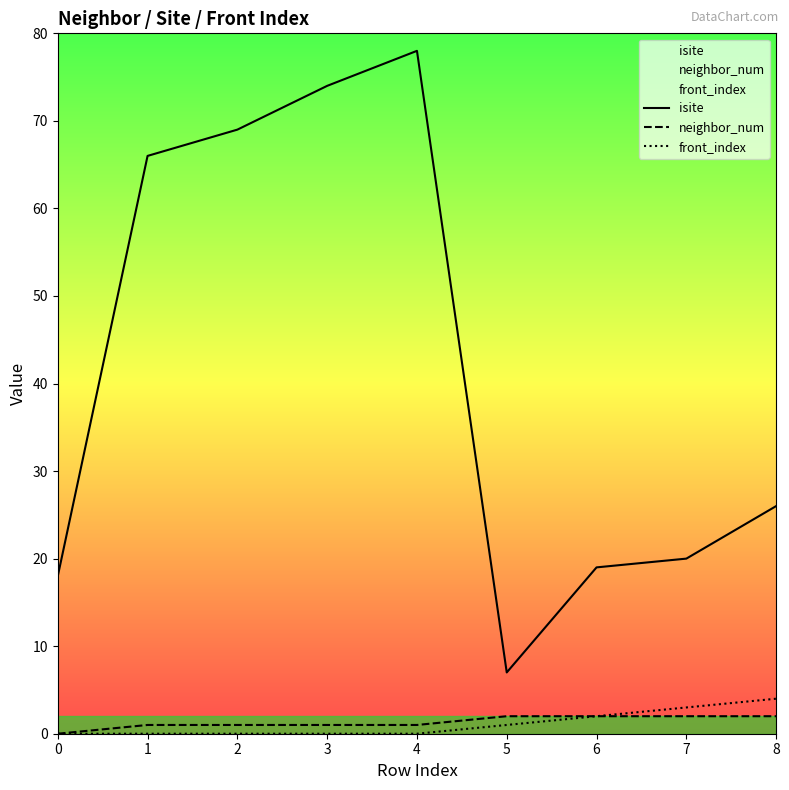

At how many categories does at least one series exceed 26?

4